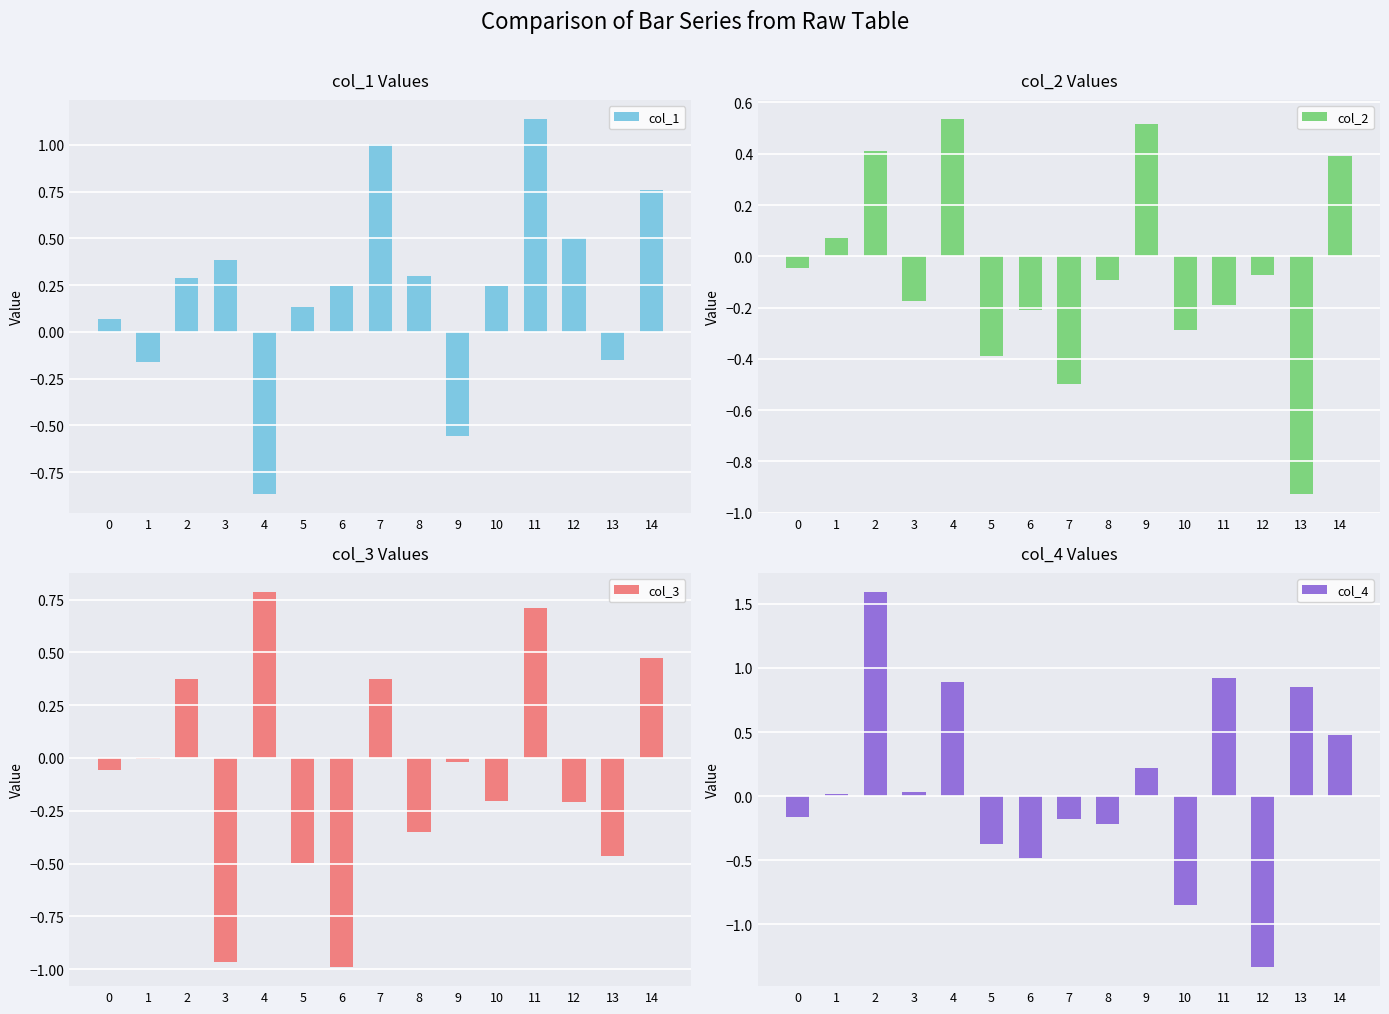

Is it true that col_3 equals 0.4 at 7?

True